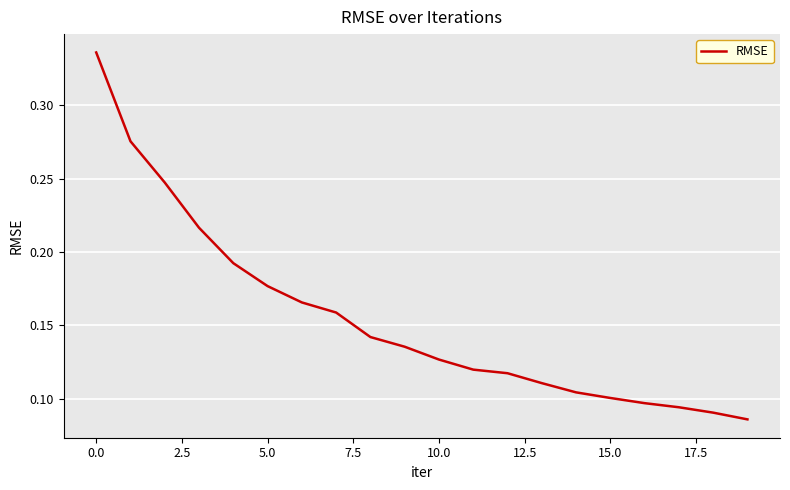

How many lines are shown in the chart?

1